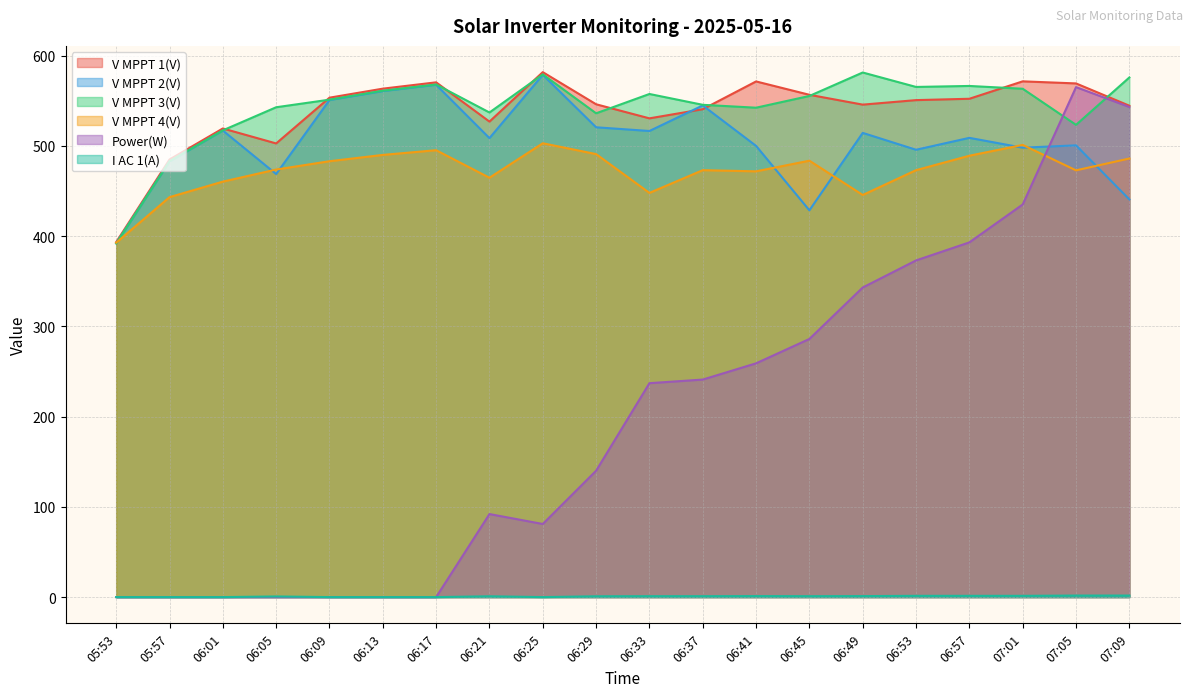

How many series are shown in this chart?

6